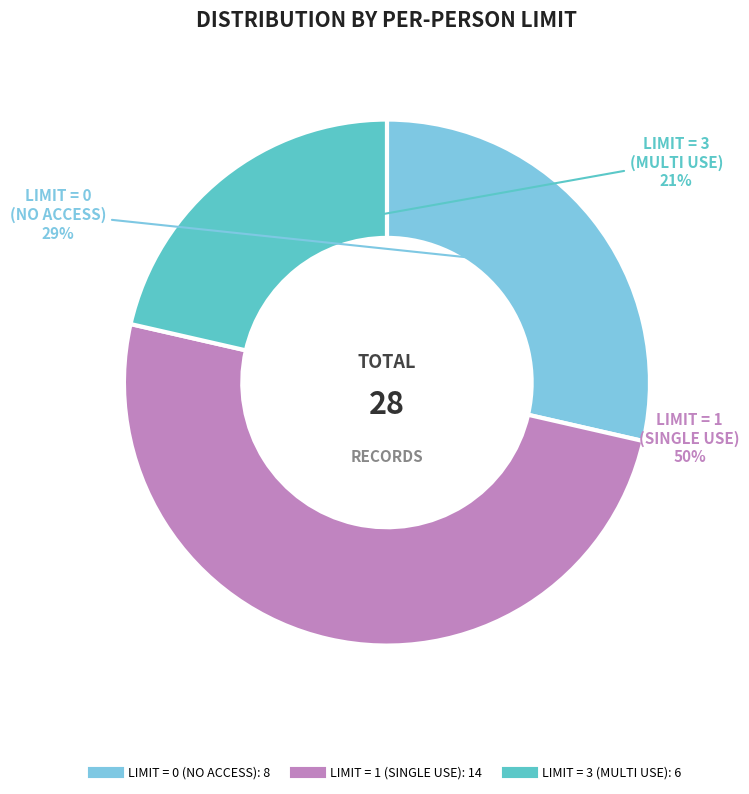

To the nearest percent, what is the difference between the largest and smallest slice percentages?

29%